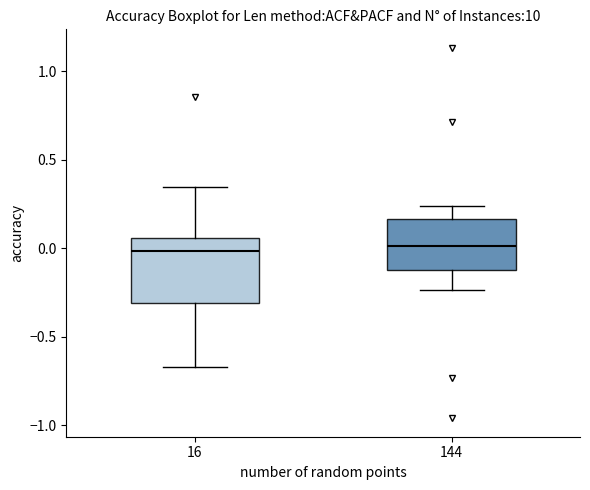

Reading left to right, transcribe this box plot: for each box, give where its median line is, the range the box spans, and where its two whiskers end, as read against the y-axis. The values are not printed on the chart, so give them approximately, as read against the axis.

16: median 0.00, box -0.30 to 0.05, whiskers -0.65 to 0.35
144: median 0.00, box -0.15 to 0.15, whiskers -0.25 to 0.25